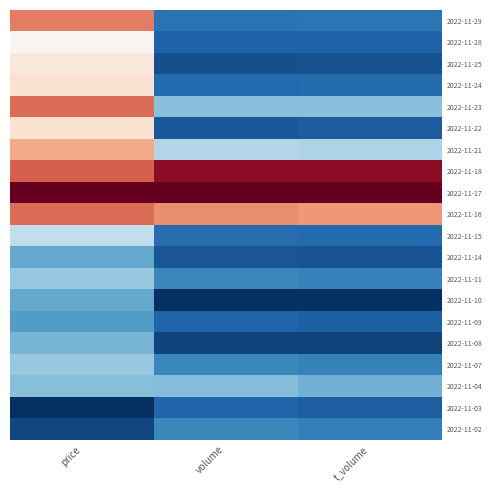

Reading left to right, list all the values displayed in this chart.

2022-11-29: price=0.5	volume=-0.7	t_volume=-0.7
2022-11-28: price=0.0	volume=-0.8	t_volume=-0.8
2022-11-25: price=0.1	volume=-0.9	t_volume=-0.9
2022-11-24: price=0.2	volume=-0.8	t_volume=-0.8
2022-11-23: price=0.6	volume=-0.4	t_volume=-0.4
2022-11-22: price=0.2	volume=-0.8	t_volume=-0.8
2022-11-21: price=0.4	volume=-0.3	t_volume=-0.3
2022-11-18: price=0.6	volume=0.9	t_volume=0.9
2022-11-17: price=1.0	volume=1.0	t_volume=1.0
2022-11-16: price=0.6	volume=0.5	t_volume=0.4
2022-11-15: price=-0.2	volume=-0.8	t_volume=-0.8
2022-11-14: price=-0.5	volume=-0.9	t_volume=-0.9
2022-11-11: price=-0.4	volume=-0.7	t_volume=-0.7
2022-11-10: price=-0.5	volume=-1.0	t_volume=-1.0
2022-11-09: price=-0.6	volume=-0.8	t_volume=-0.8
2022-11-08: price=-0.5	volume=-0.9	t_volume=-0.9
2022-11-07: price=-0.4	volume=-0.7	t_volume=-0.7
2022-11-04: price=-0.4	volume=-0.4	t_volume=-0.5
2022-11-03: price=-1.0	volume=-0.8	t_volume=-0.8
2022-11-02: price=-0.9	volume=-0.6	t_volume=-0.7